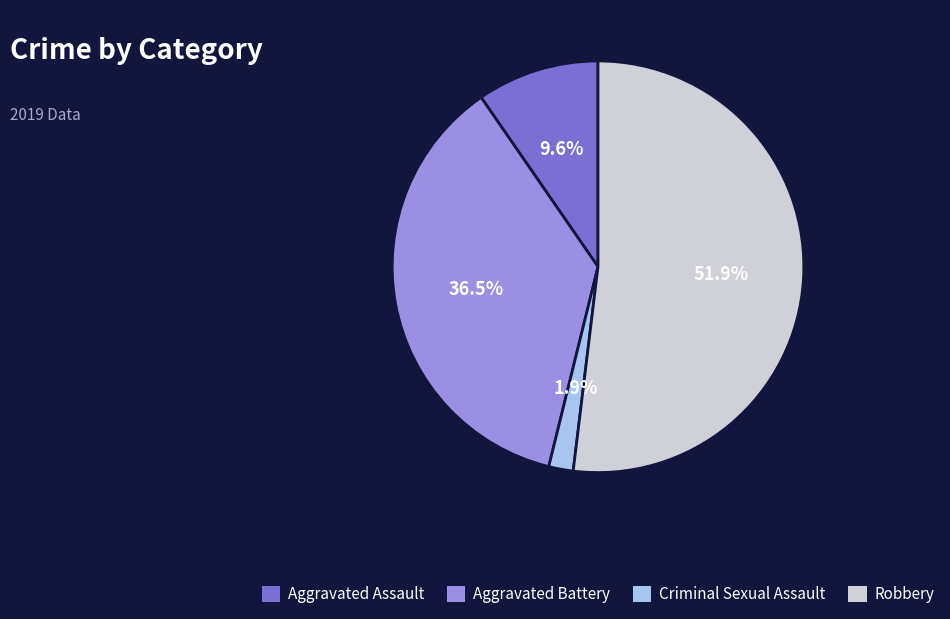

To the nearest percent, what is the difference between the Aggravated Battery and Criminal Sexual Assault slice percentages?

35%